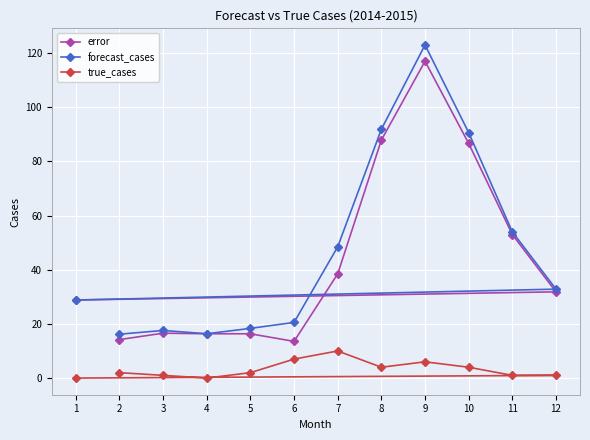

At which label does error first exceed 31?

7